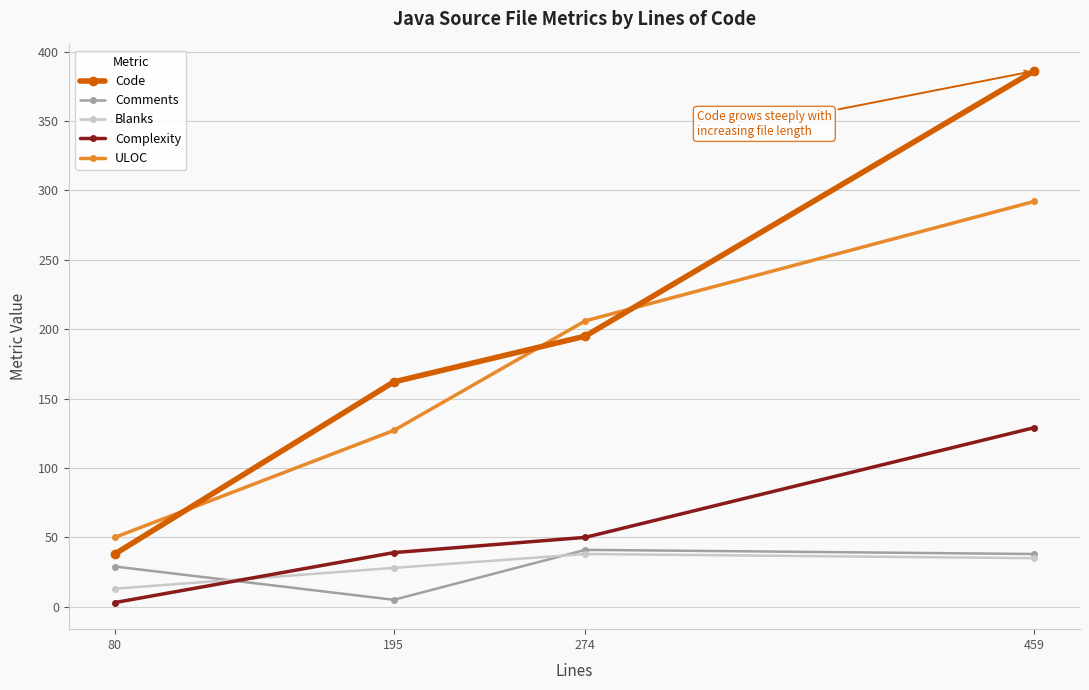

True or false: Complexity has a value of 187 at 459.

False